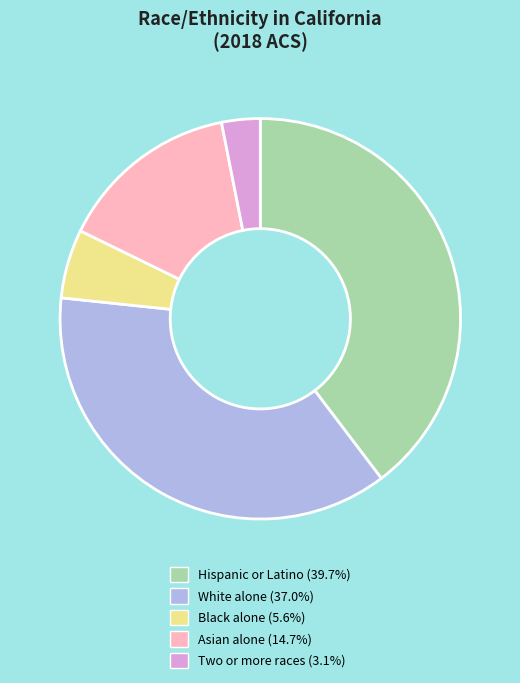

Does Black alone (5.6%) represent more than half of the total?

No